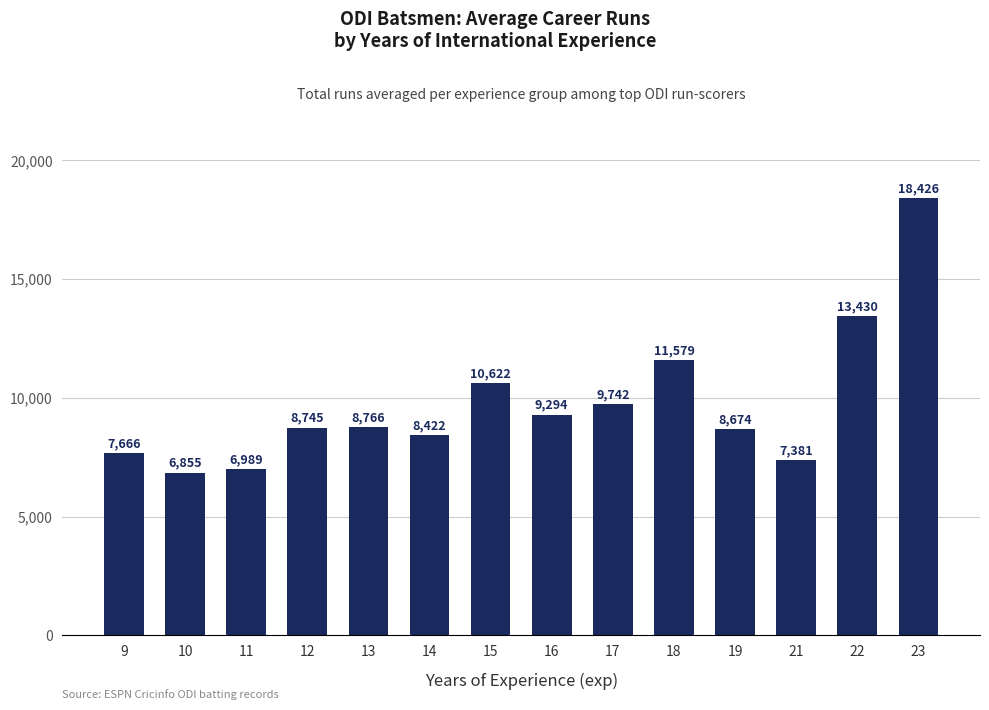

Which category has the highest value across all series?

23